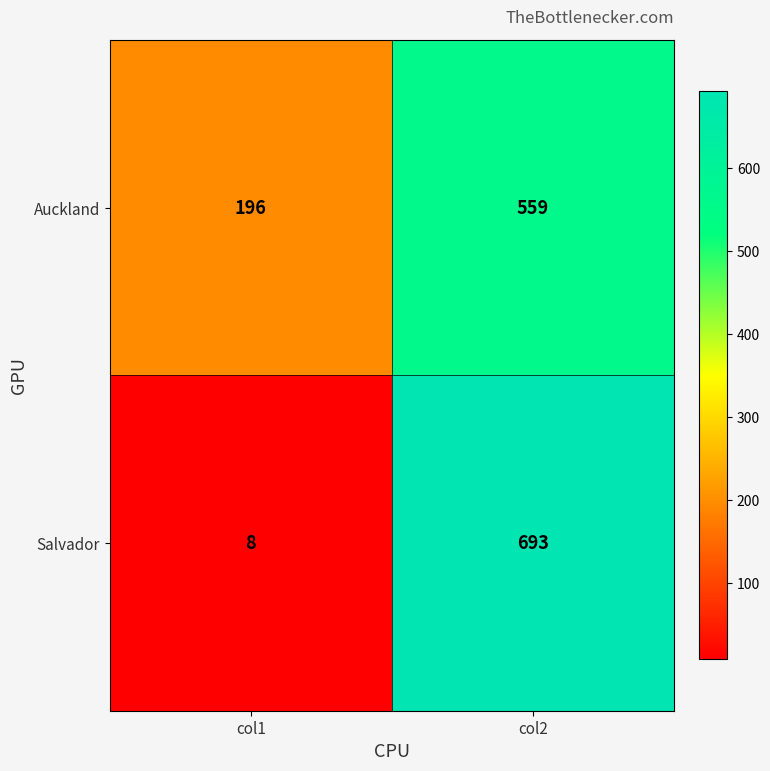

What is the difference between the Auckland values at col2 and col1?

363